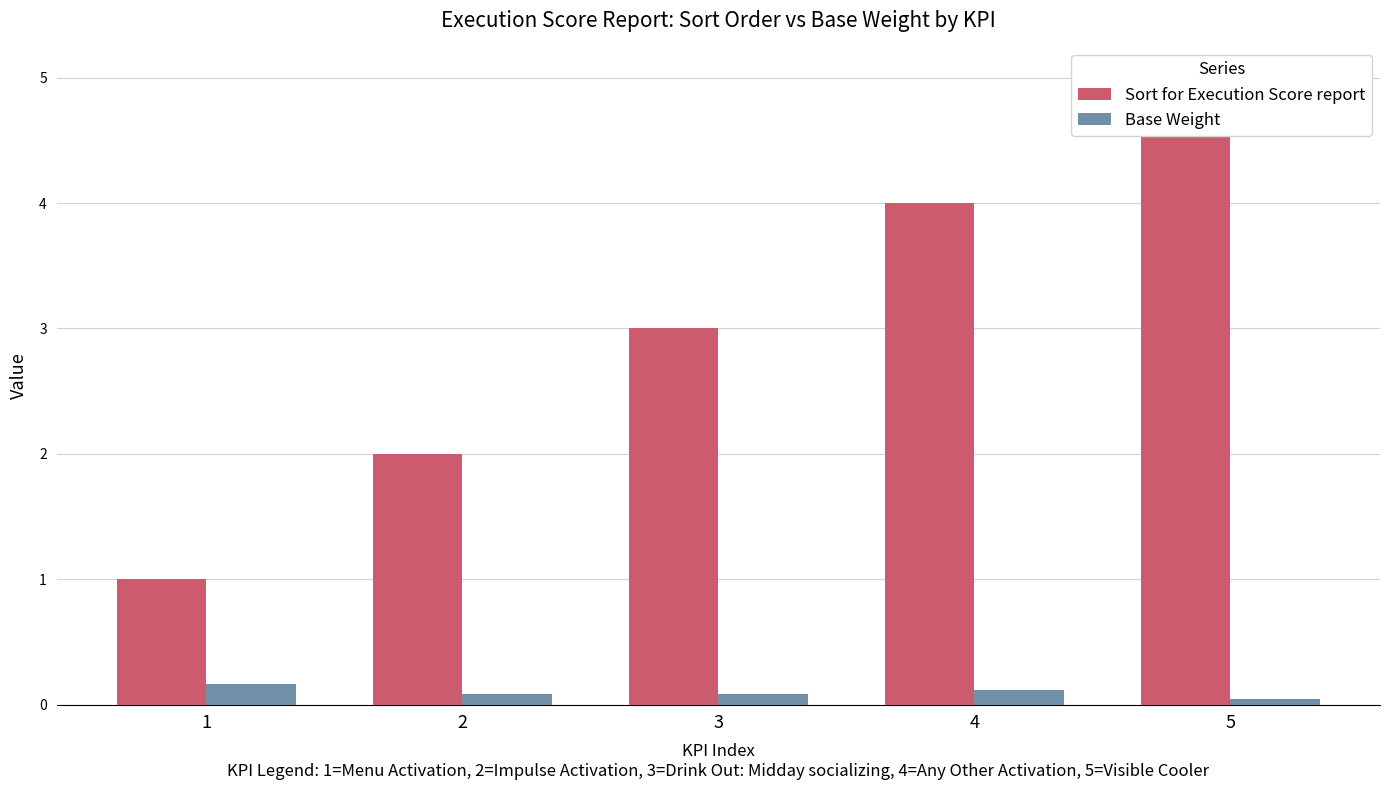

What is the value of the Sort for Execution Score report bar at the 4th from the left?

4.0